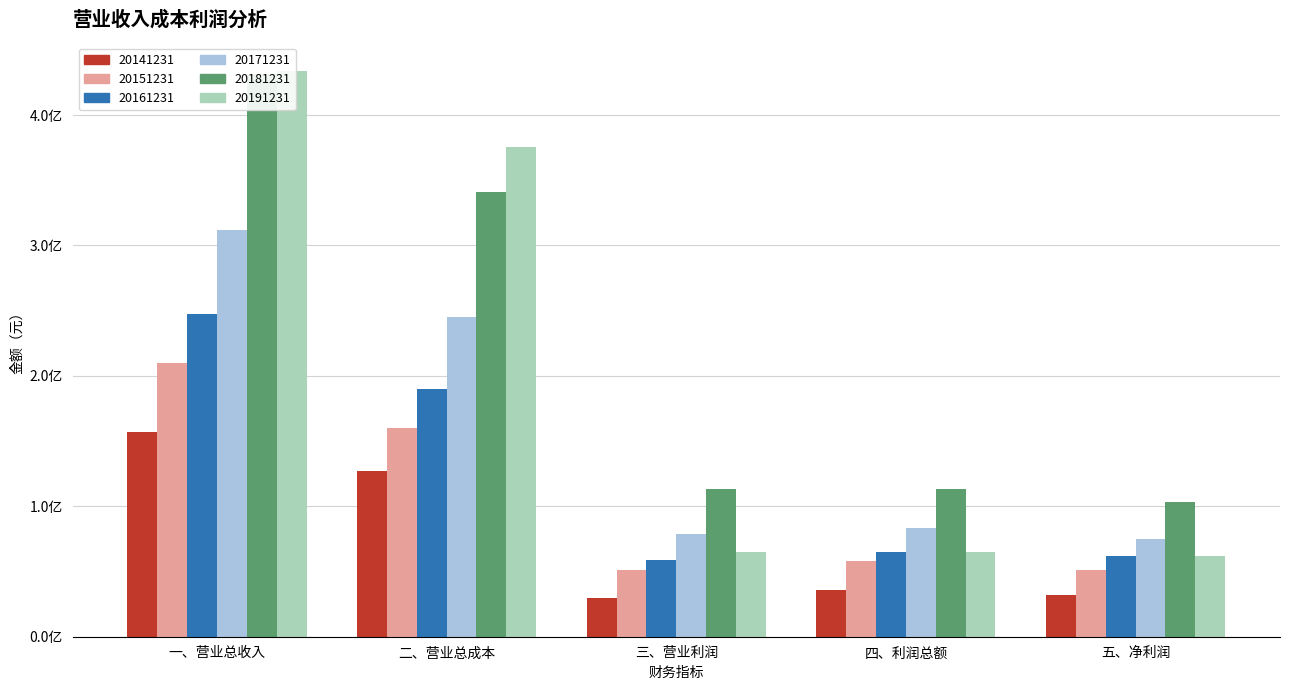

At how many categories does at least one series exceed 291613607?

2